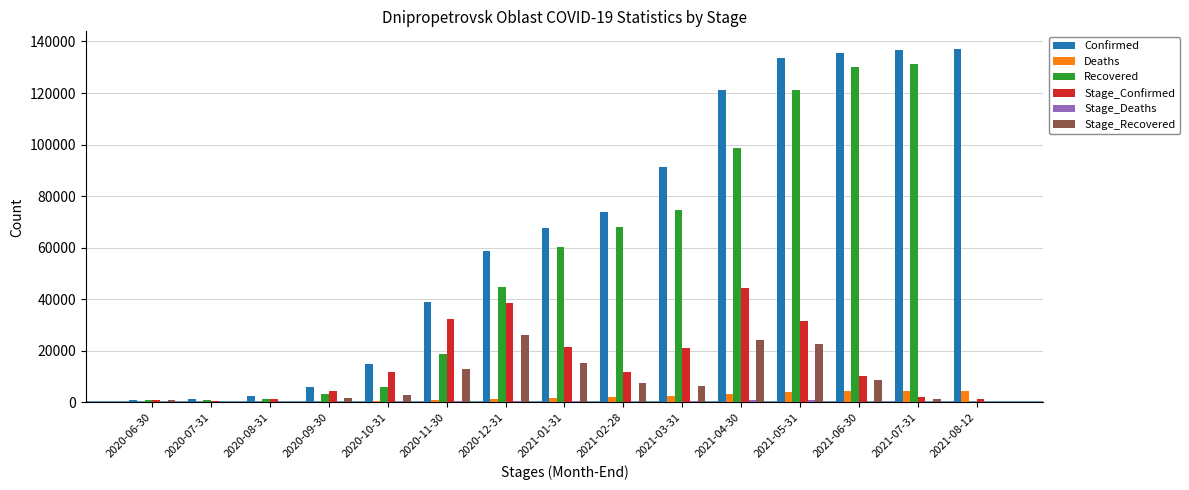

True or false: Stage_Confirmed has a value of 21398 at 2021-01-31.

True